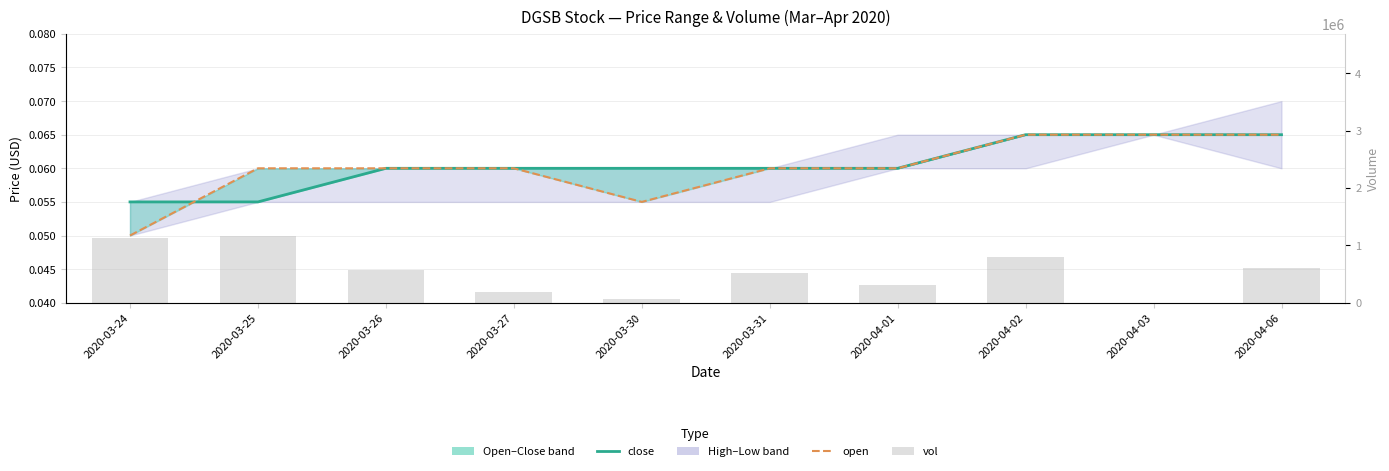

What is the label of the 5th bar from the right?

2020-03-31